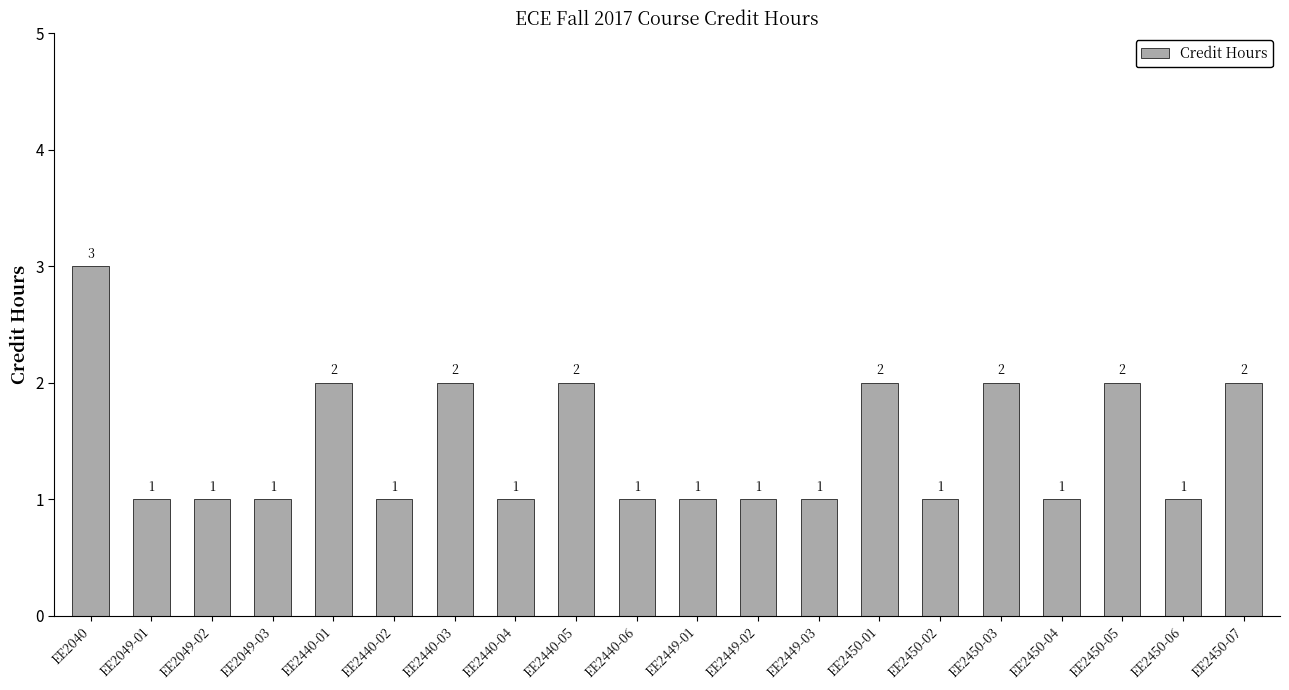

What is the sum of all values?

29